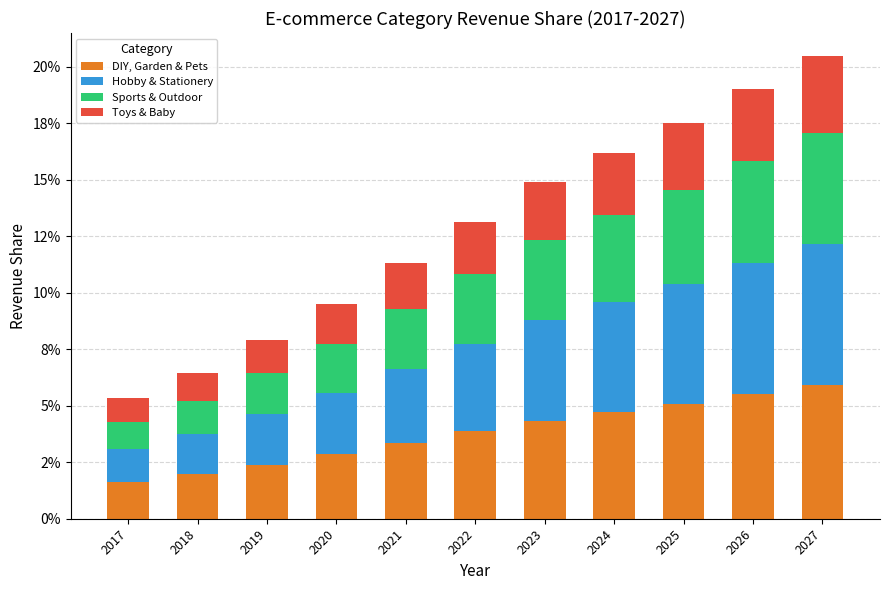

Are the bars horizontal?

No